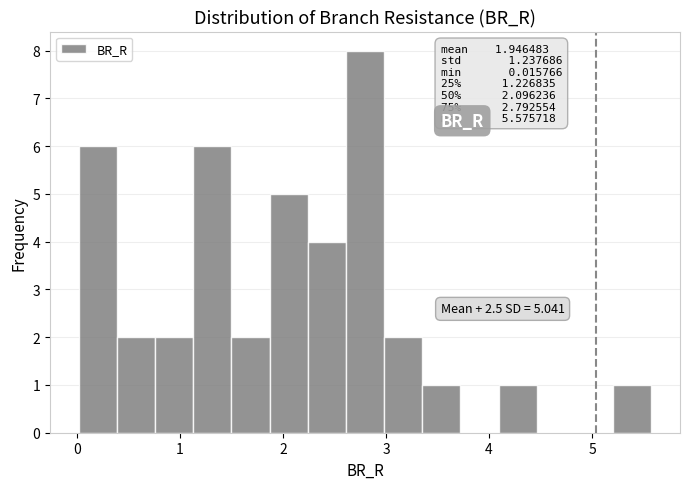

Around what value on the x-axis is the tallest bar? Give the approximate position of its centre, as read against the axis.

2.8